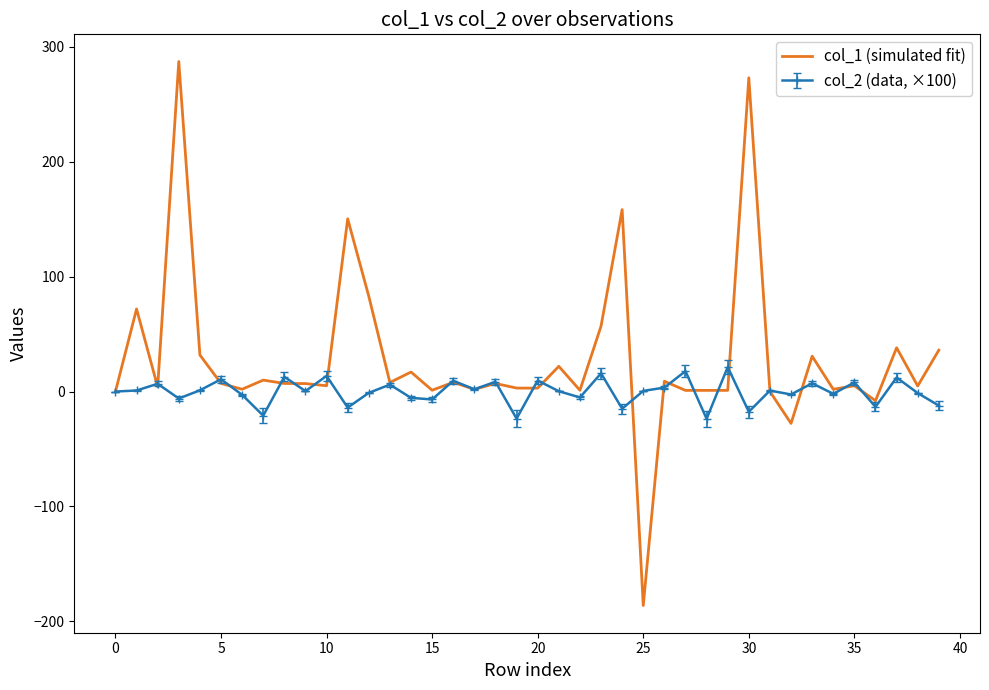

Which series has the widest spread of values?

col_1 (simulated fit)